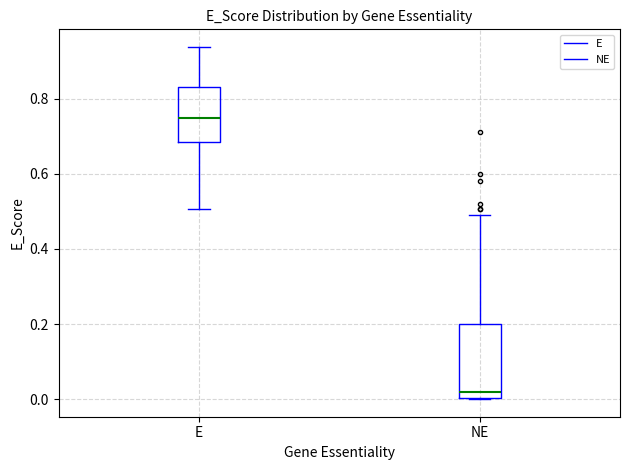

Which box is the tallest, from its lower edge to its upper edge?

NE